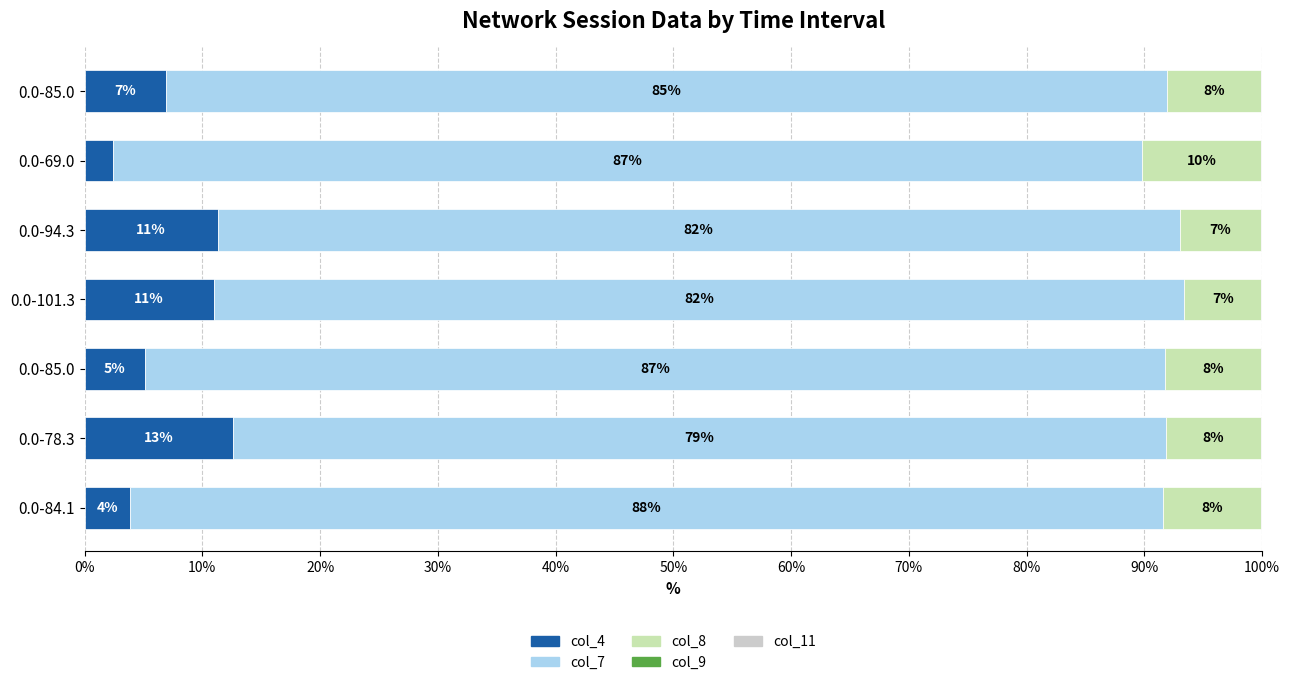

Count the number of data series in this chart.

5